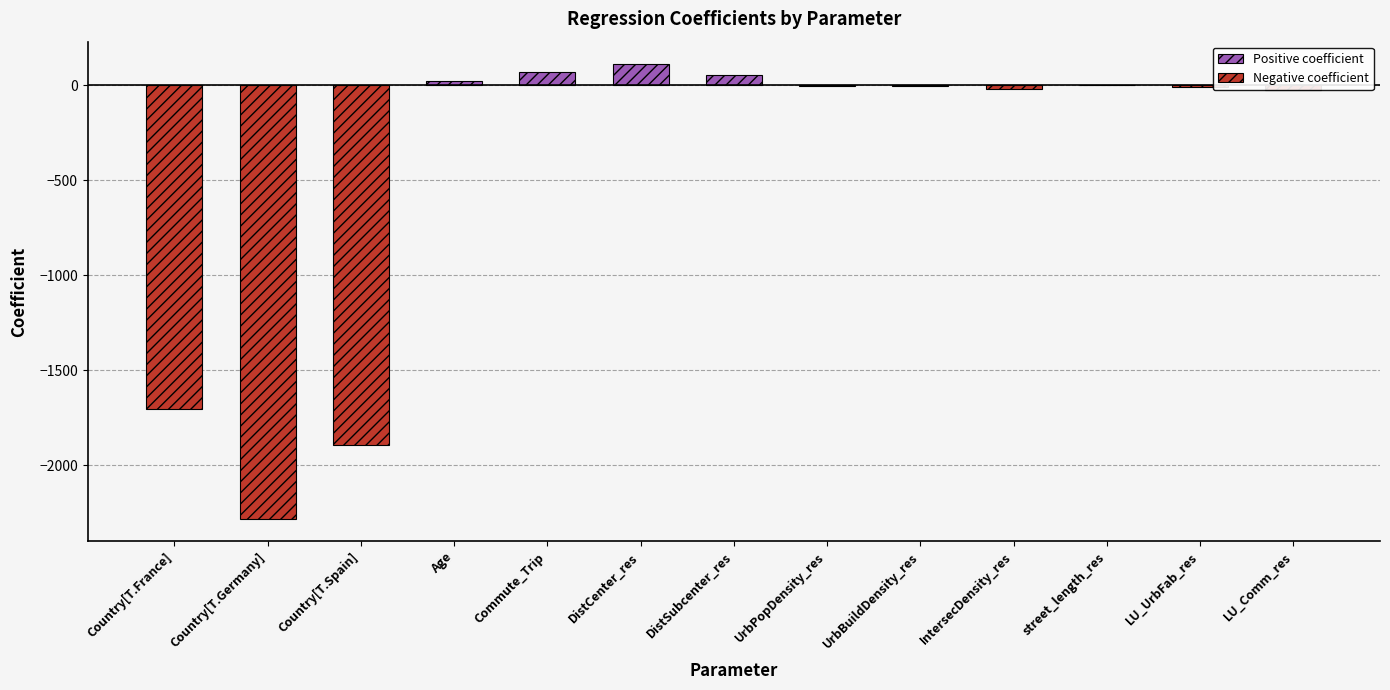

At which label does the data first exceed -3?

Age